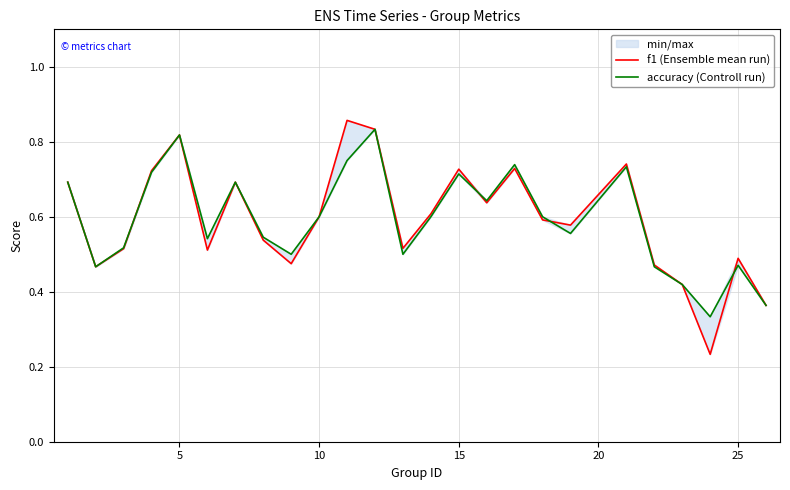

What are all the series names shown in the legend?

f1 (Ensemble mean run), accuracy (Controll run)